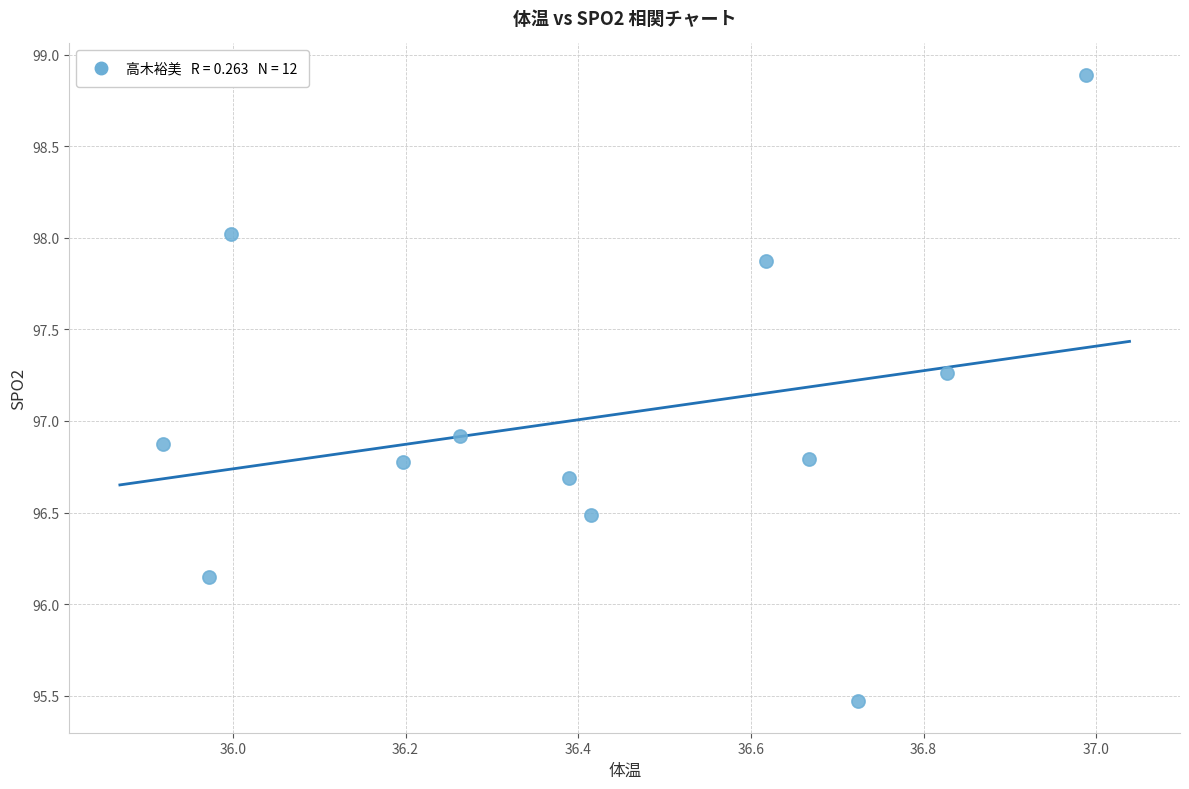

What Y value in the scatter plot is closest to 97?

96.9